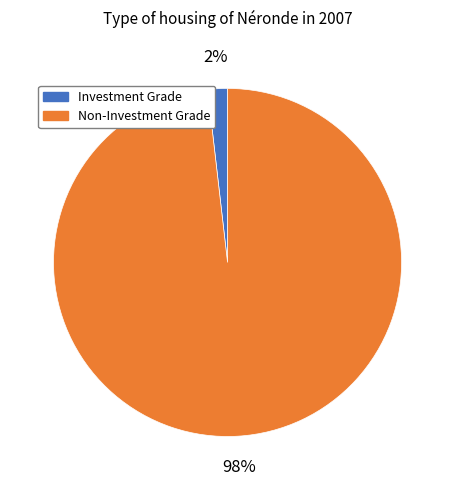

Count the number of slices in the pie.

2